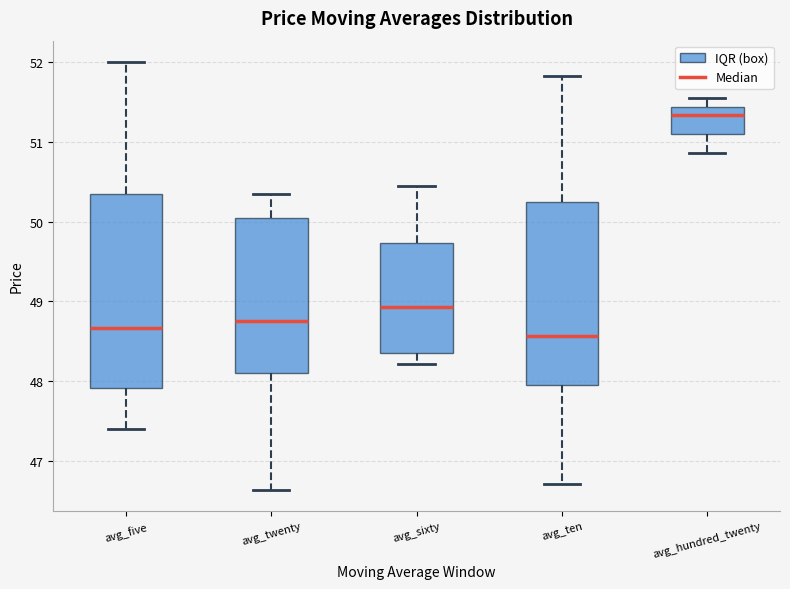

Reading left to right, transcribe this box plot: for each box, give where its median line is, the range the box spans, and where its two whiskers end, as read against the y-axis. The values are not printed on the chart, so give them approximately, as read against the axis.

avg_five: median 48.7, box 47.9 to 50.3, whiskers 47.4 to 52.0
avg_twenty: median 48.8, box 48.1 to 50.0, whiskers 46.6 to 50.4
avg_sixty: median 48.9, box 48.4 to 49.7, whiskers 48.2 to 50.4
avg_ten: median 48.6, box 48.0 to 50.3, whiskers 46.7 to 51.8
avg_hundred_twenty: median 51.3, box 51.1 to 51.4, whiskers 50.9 to 51.5